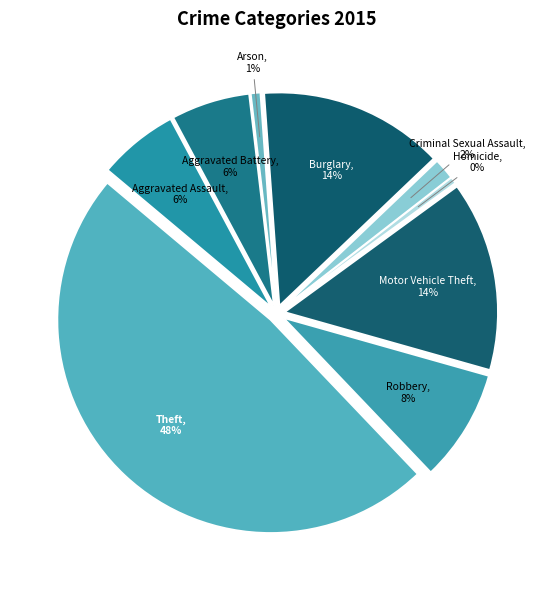

To the nearest percent, what is the combined percentage of Robbery and Arson?

9%